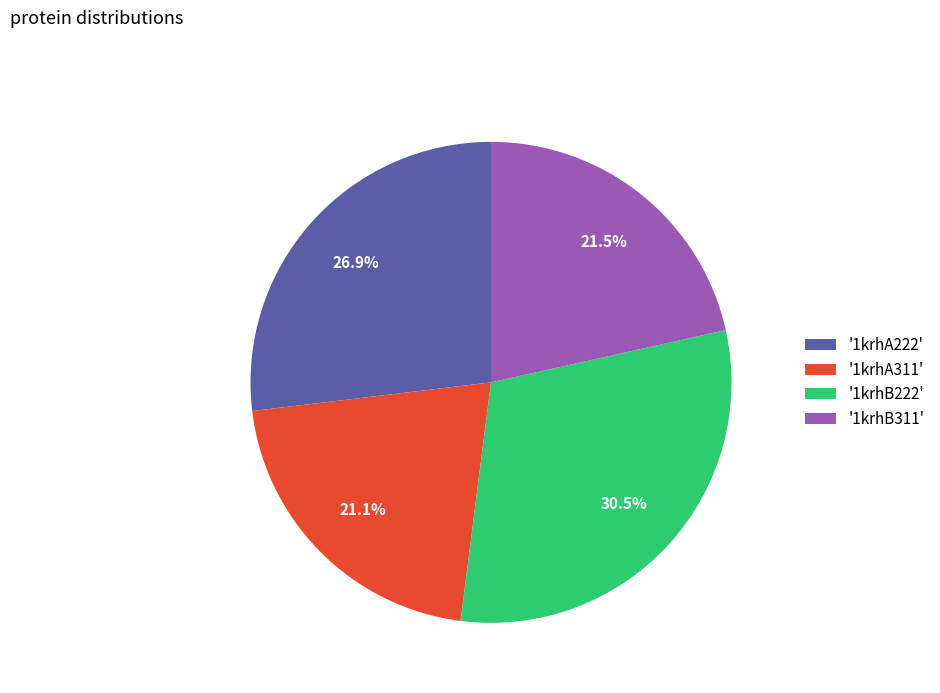

Which has a higher value, '1krhA222' or '1krhB222'?

'1krhB222'